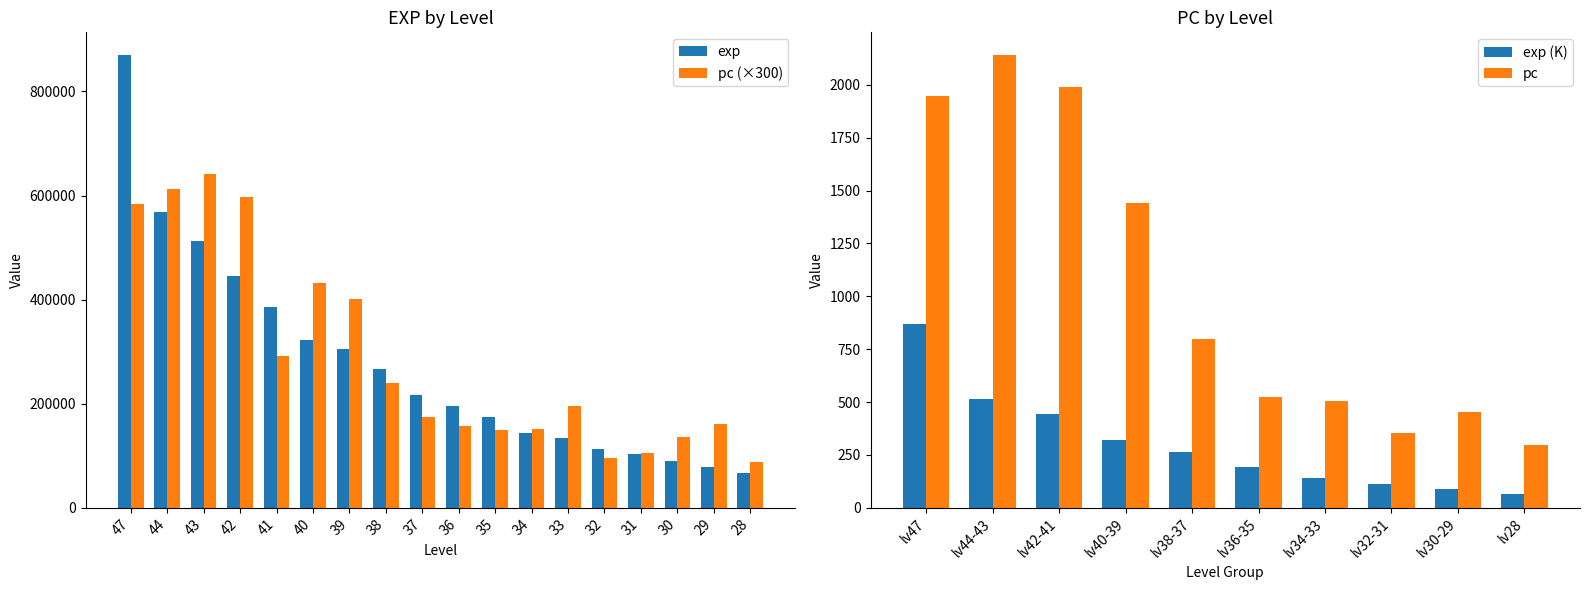

What is the highest value of the pc series?

2141